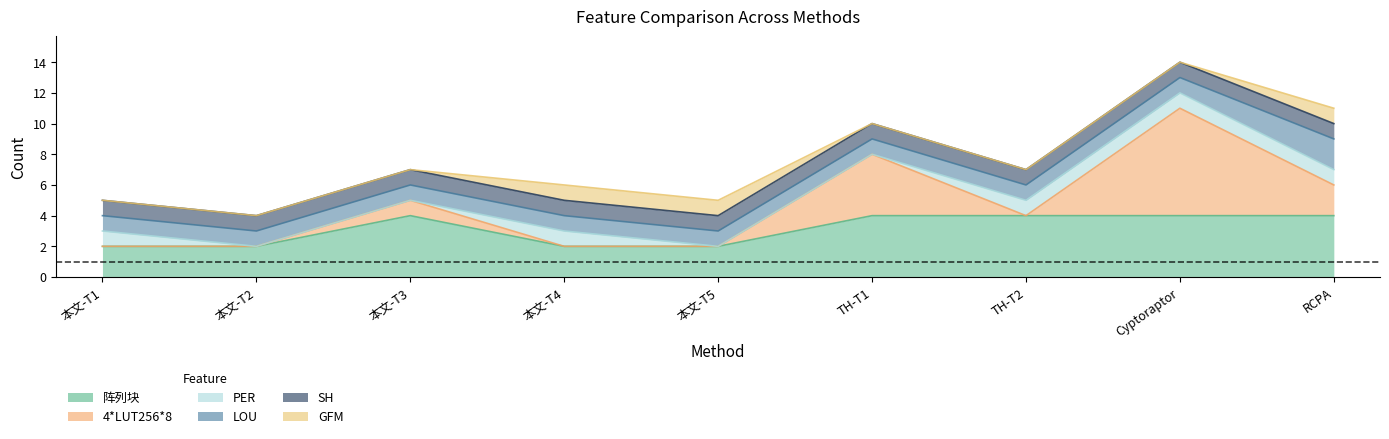

Does the chart have visible grid lines?

No